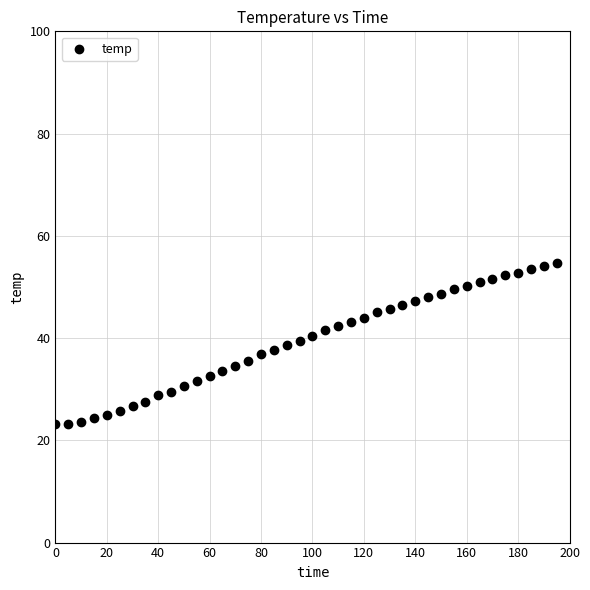

What is the range of Y values (max minus min)?

31.5